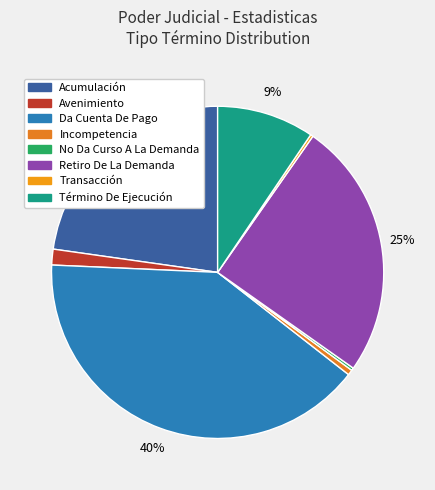

To the nearest percent, what percentage of the pie is Da Cuenta De Pago?

40%